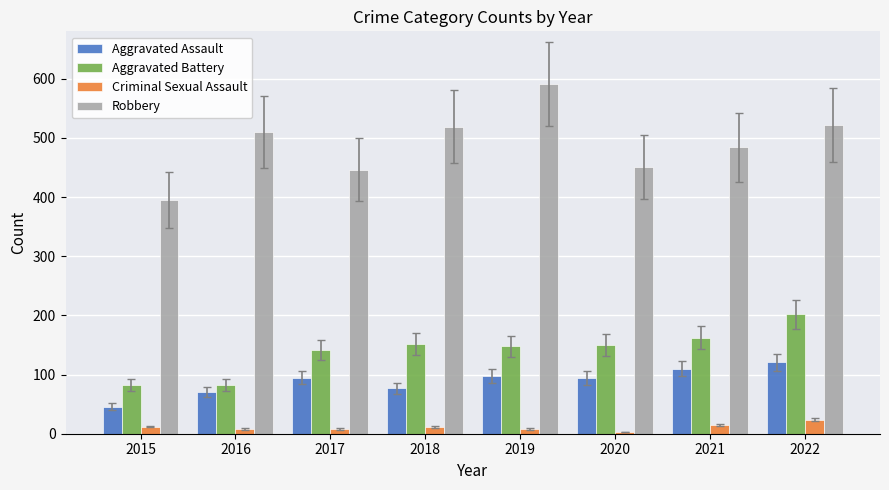

The Robbery series shows 521 at 2022. True or false?

True